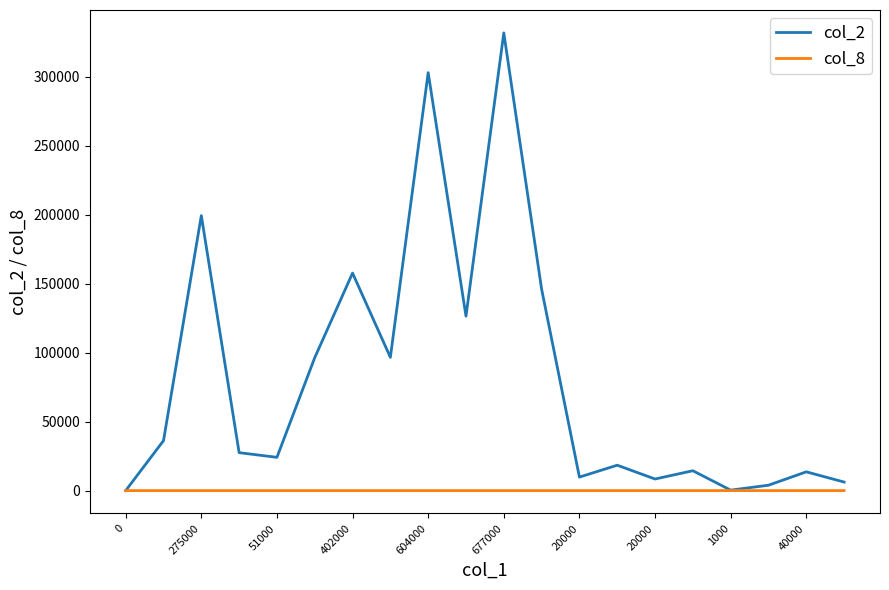

List the series in order of their overall mean, lowest first.

col_8, col_2